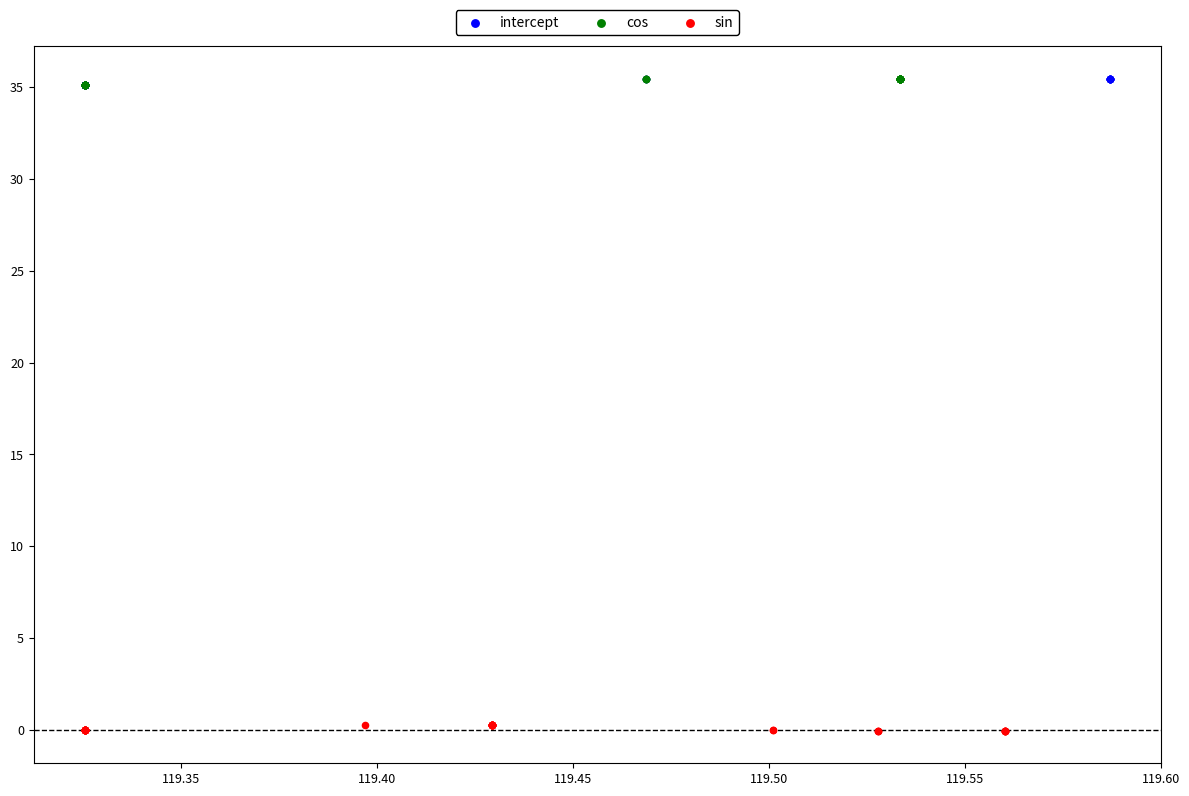

What are all the series names shown in the legend?

intercept, cos, sin